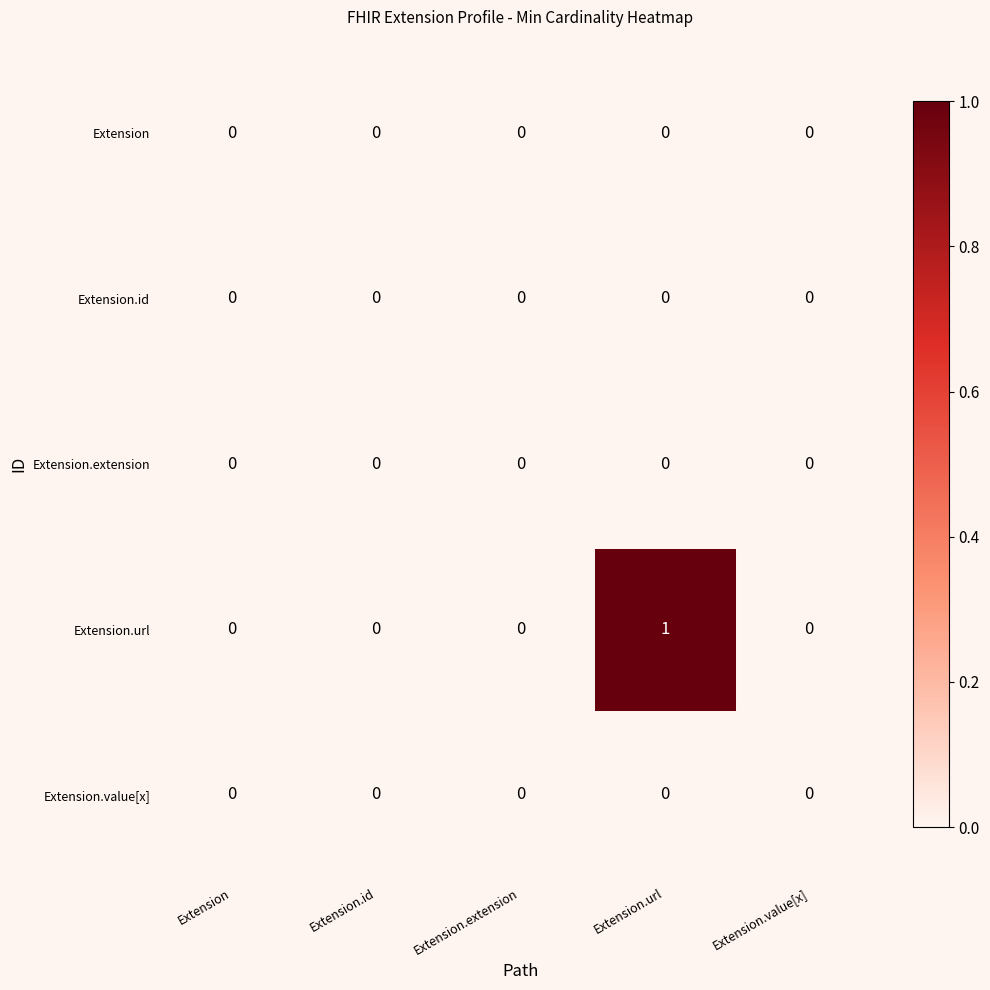

At which category is the sum across all series the highest?

Extension.url